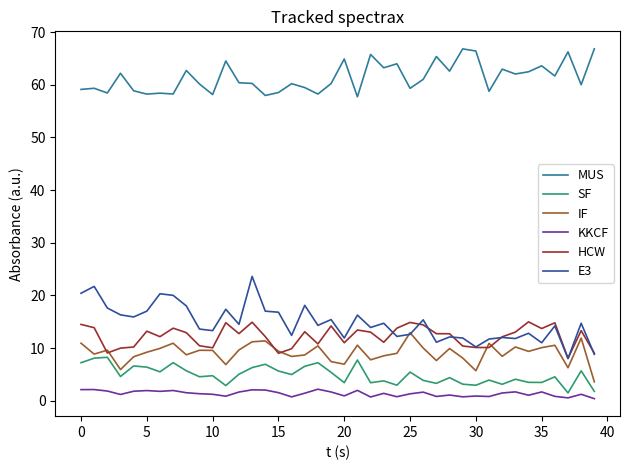

True or false: E3 and SF cross at least once.

False